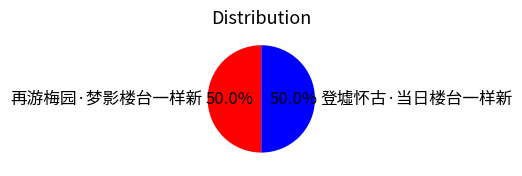

Approximately how many times larger is the value at 再游梅园·梦影楼台一样新 compared to 登墟怀古·当日楼台一样新?

1.0